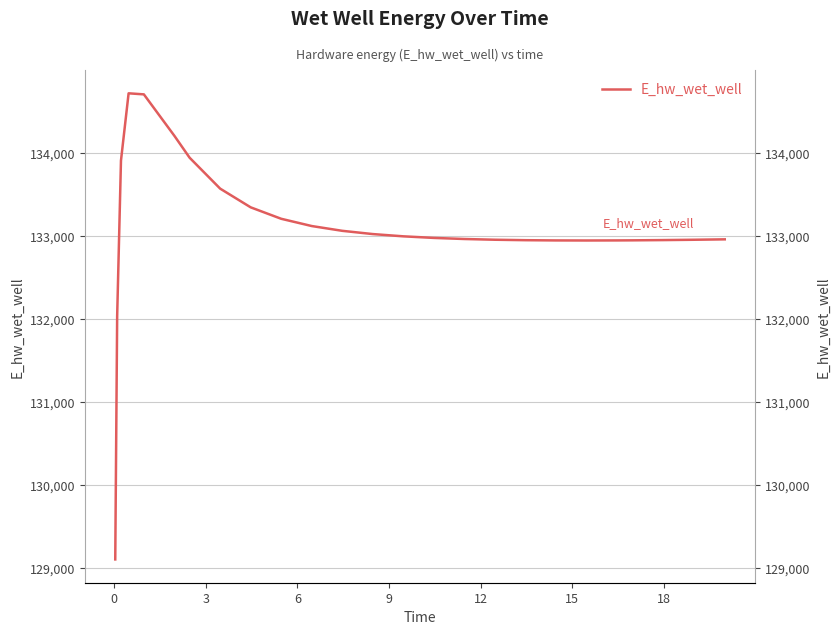

How many lines are shown in the chart?

1